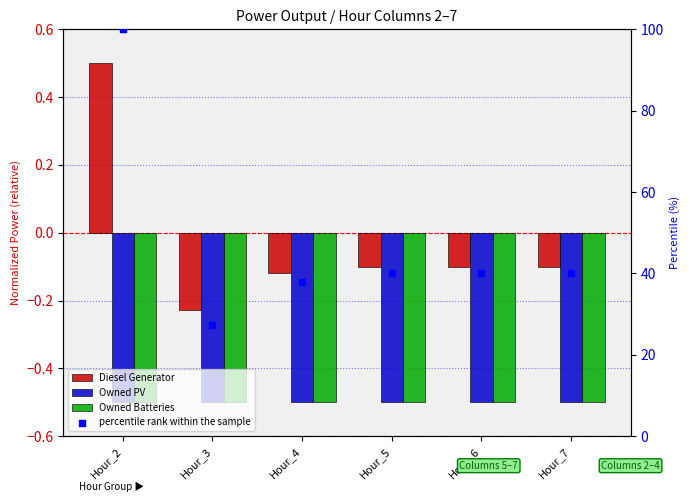

Which series reaches the minimum Y coordinate?

Owned PV